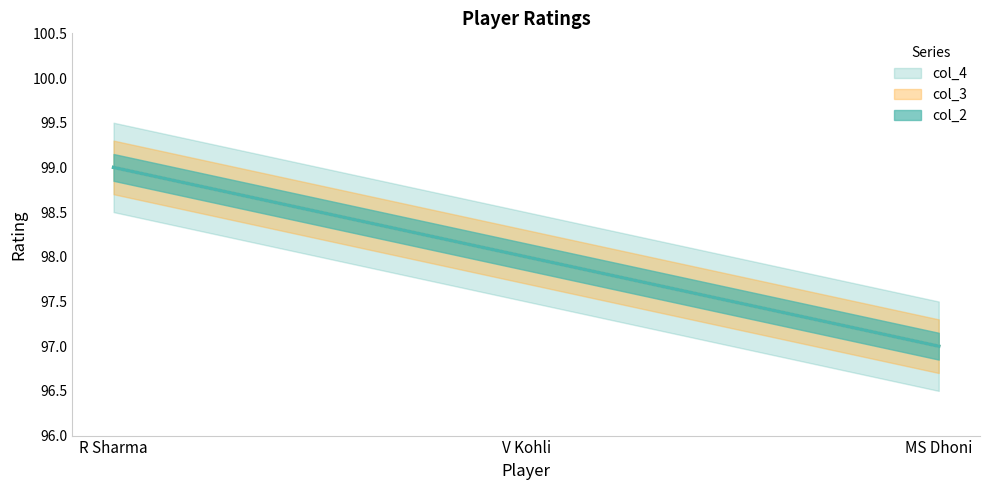

At which label does col_4 first exceed 98?

R Sharma